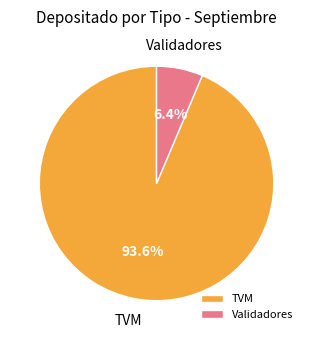

How many segments does this pie chart have?

2